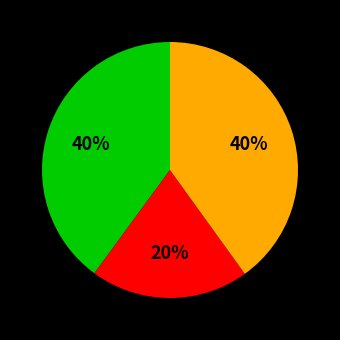

Is there any slice that represents more than half of the pie?

No